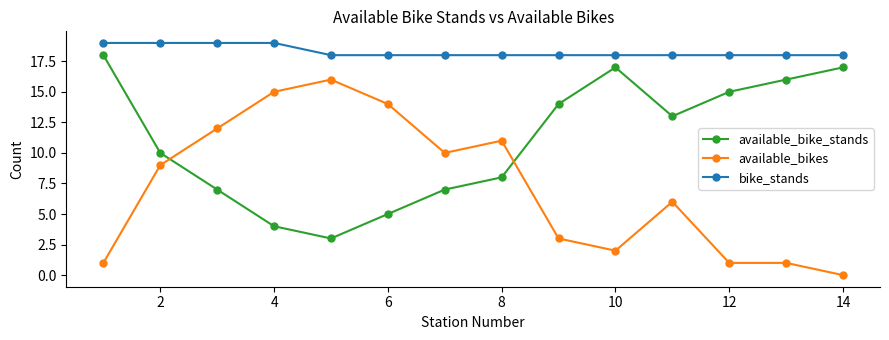

Which series has the largest range (max minus min)?

available_bikes